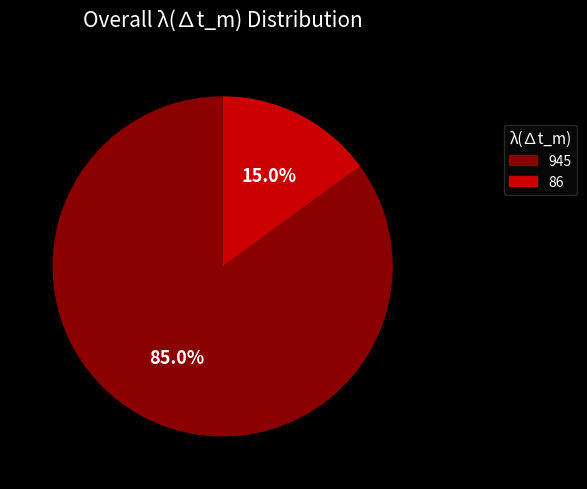

Approximately how many times larger is the value at 945 compared to 86?

5.7